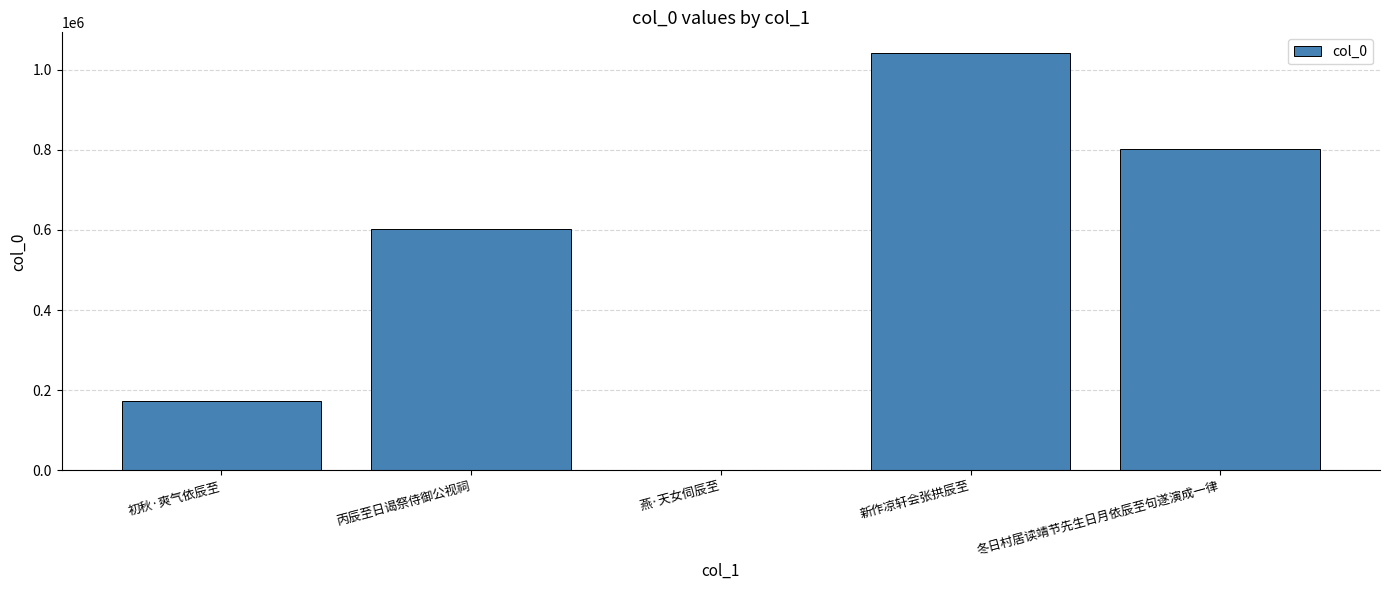

True or false: the data shows 174464 at 初秋·爽气依辰至.

True